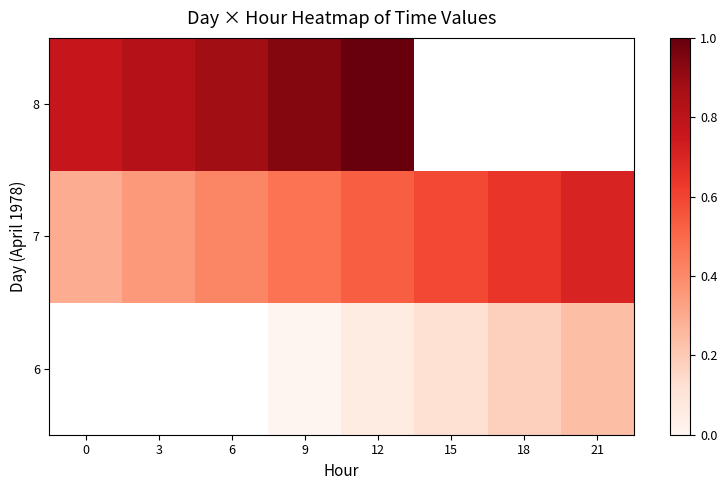

Which category has the lowest value across all series?

9